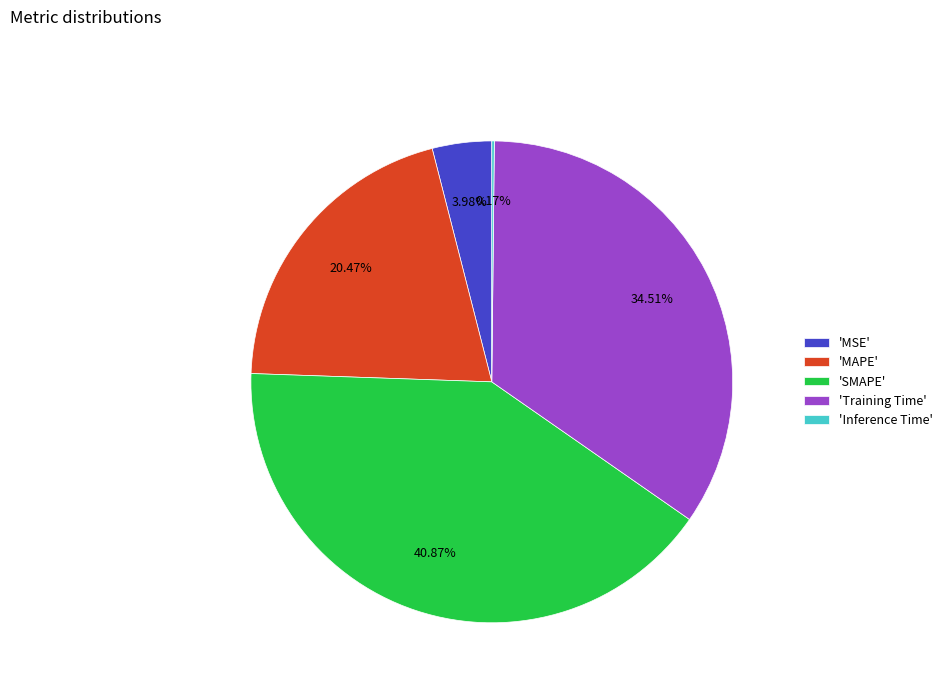

Which slice is the largest?

'SMAPE'